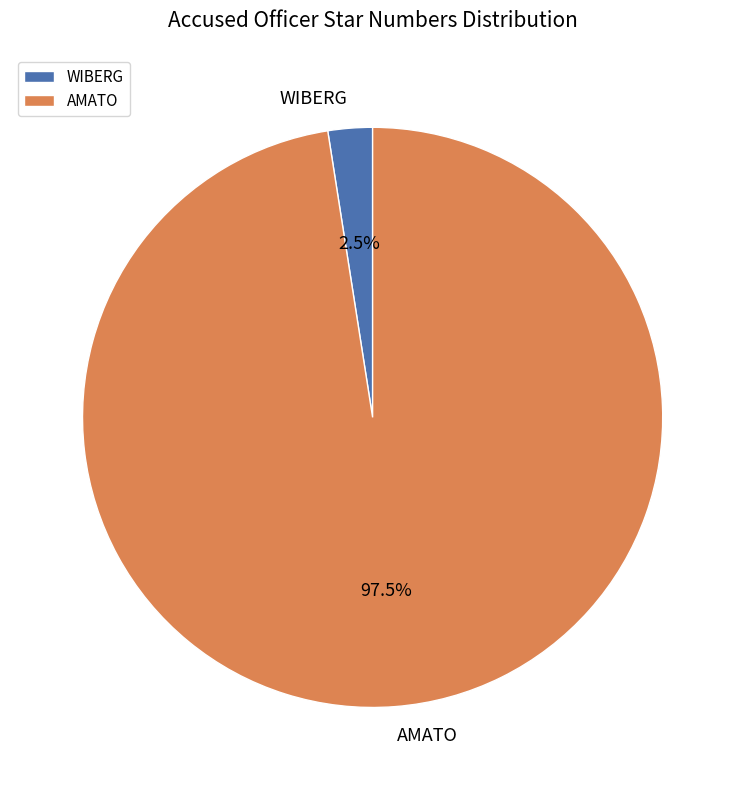

To the nearest percent, what is the combined percentage of AMATO and WIBERG?

100%